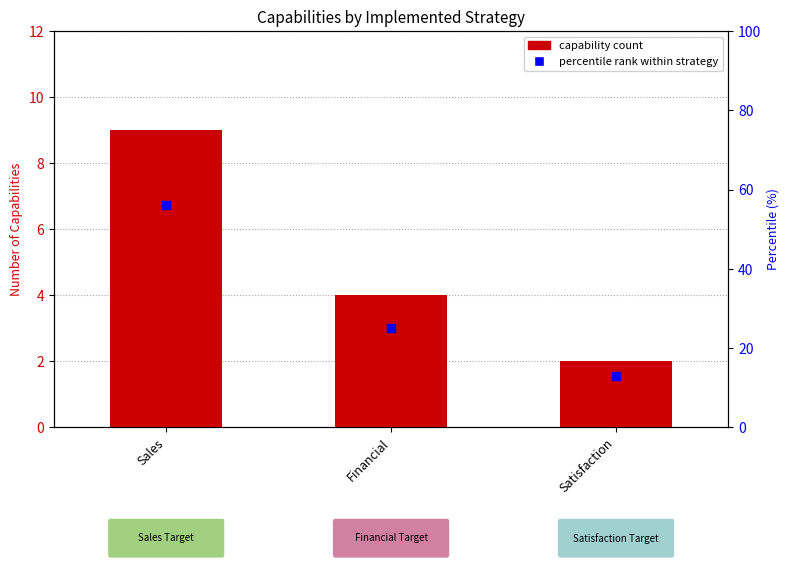

Is the value of capability count at Sales greater than the value of percentile rank within strategy at Satisfaction?

No